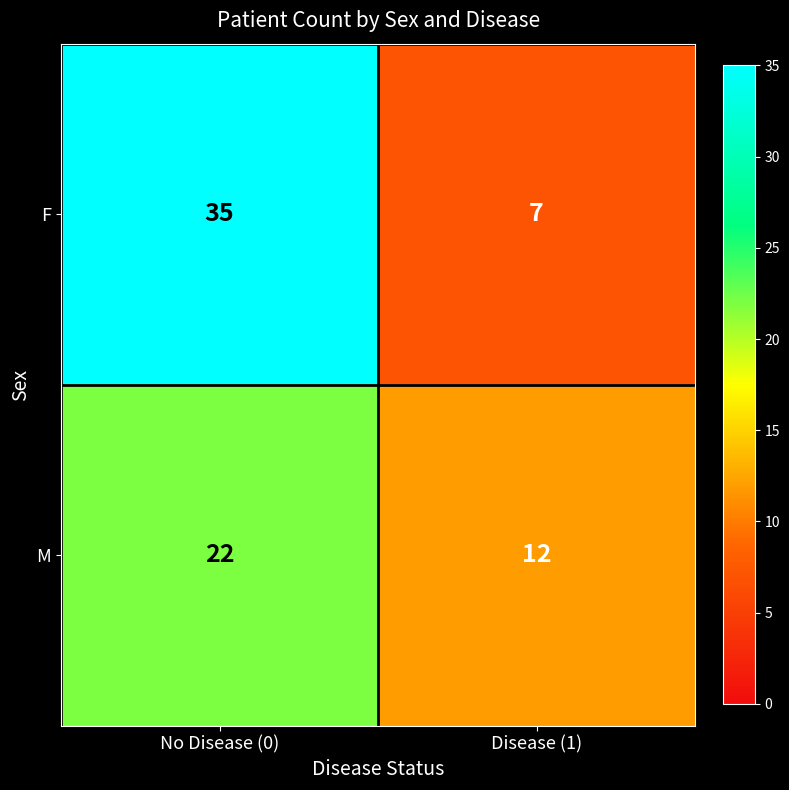

Between No Disease (0) and Disease (1), which series saw the biggest shift?

F